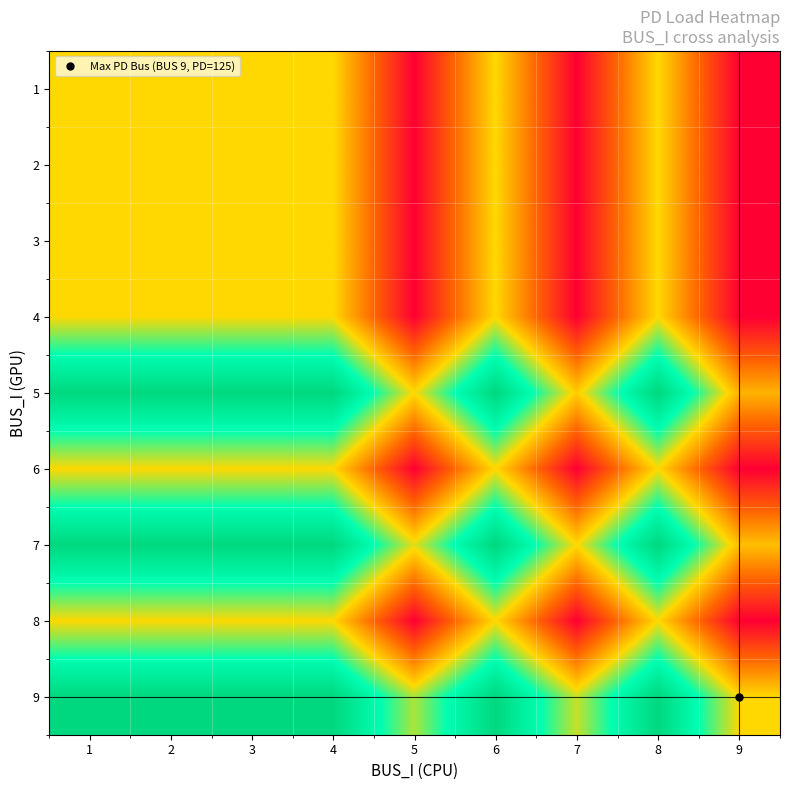

Reading left to right, extract all data points from this chart.

1: 1=0.5	2=0.5	3=0.5	4=0.5	5=0.0	6=0.5	7=0.0	8=0.5	9=0.0
2: 1=0.5	2=0.5	3=0.5	4=0.5	5=0.0	6=0.5	7=0.0	8=0.5	9=0.0
3: 1=0.5	2=0.5	3=0.5	4=0.5	5=0.0	6=0.5	7=0.0	8=0.5	9=0.0
4: 1=0.5	2=0.5	3=0.5	4=0.5	5=0.0	6=0.5	7=0.0	8=0.5	9=0.0
5: 1=1.0	2=1.0	3=1.0	4=1.0	5=0.5	6=1.0	7=0.5	8=1.0	9=0.4
6: 1=0.5	2=0.5	3=0.5	4=0.5	5=0.0	6=0.5	7=0.0	8=0.5	9=0.0
7: 1=1.0	2=1.0	3=1.0	4=1.0	5=0.5	6=1.0	7=0.5	8=1.0	9=0.4
8: 1=0.5	2=0.5	3=0.5	4=0.5	5=0.0	6=0.5	7=0.0	8=0.5	9=0.0
9: 1=1.0	2=1.0	3=1.0	4=1.0	5=0.6	6=1.0	7=0.6	8=1.0	9=0.5